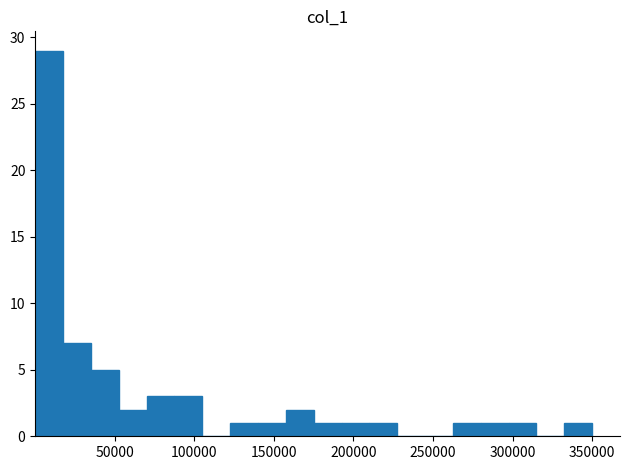

Around what value on the x-axis is the tallest bar? Give the approximate position of its centre, as read against the axis.

10000